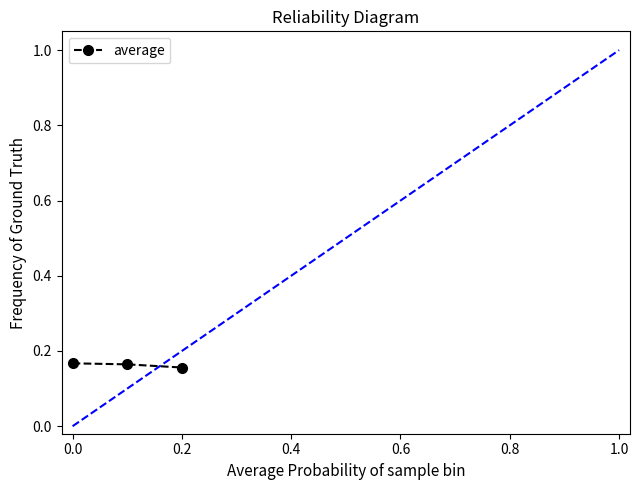

Count the values in the range 0 to 1.

3